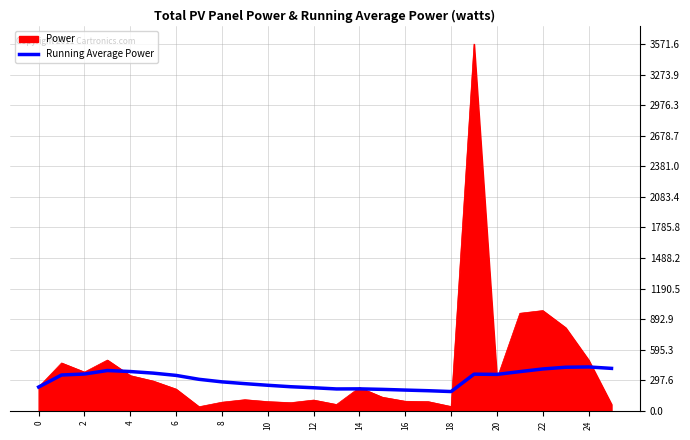

Which series has the largest range (max minus min)?

Power